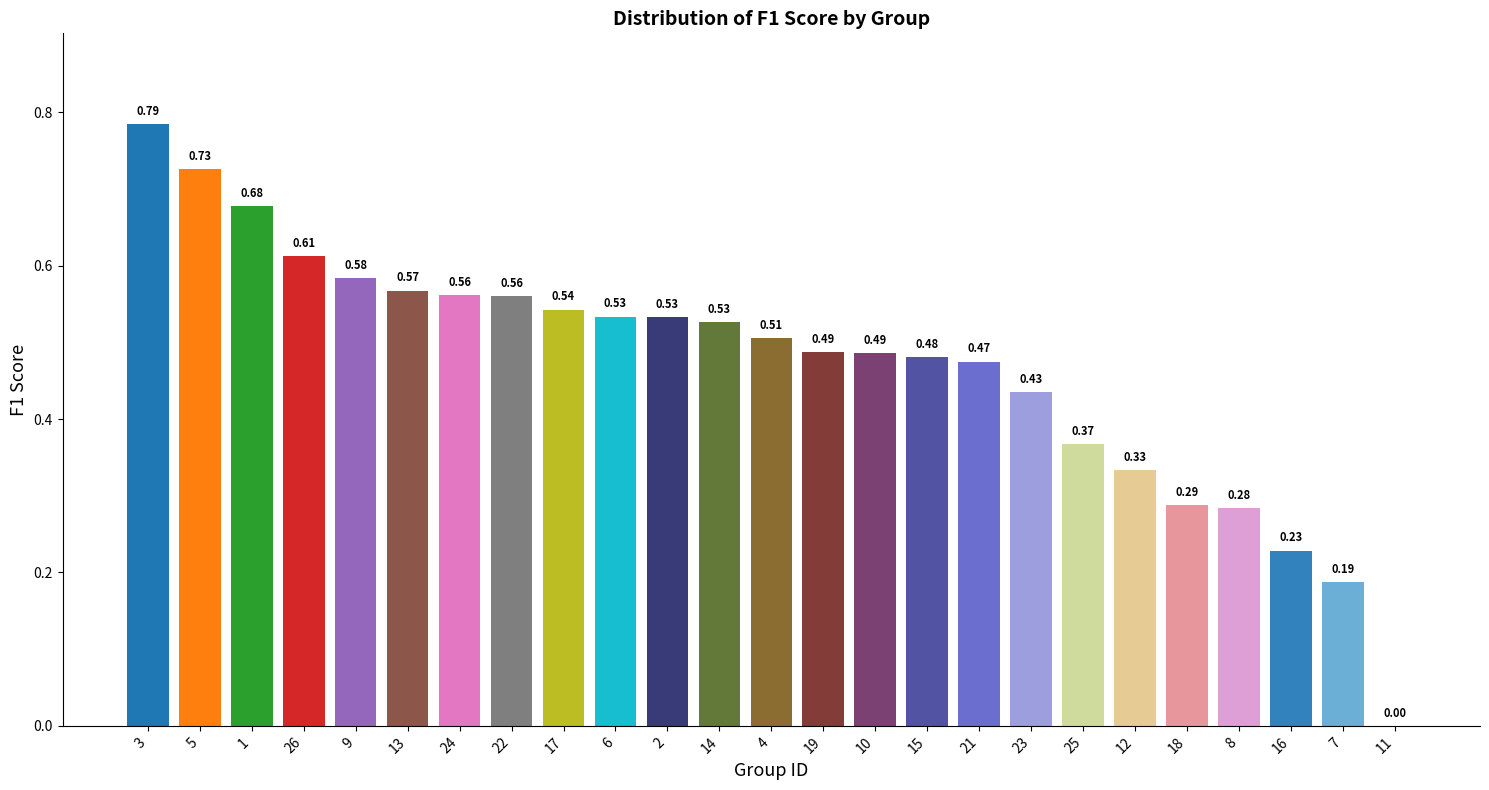

Are the bars horizontal?

No